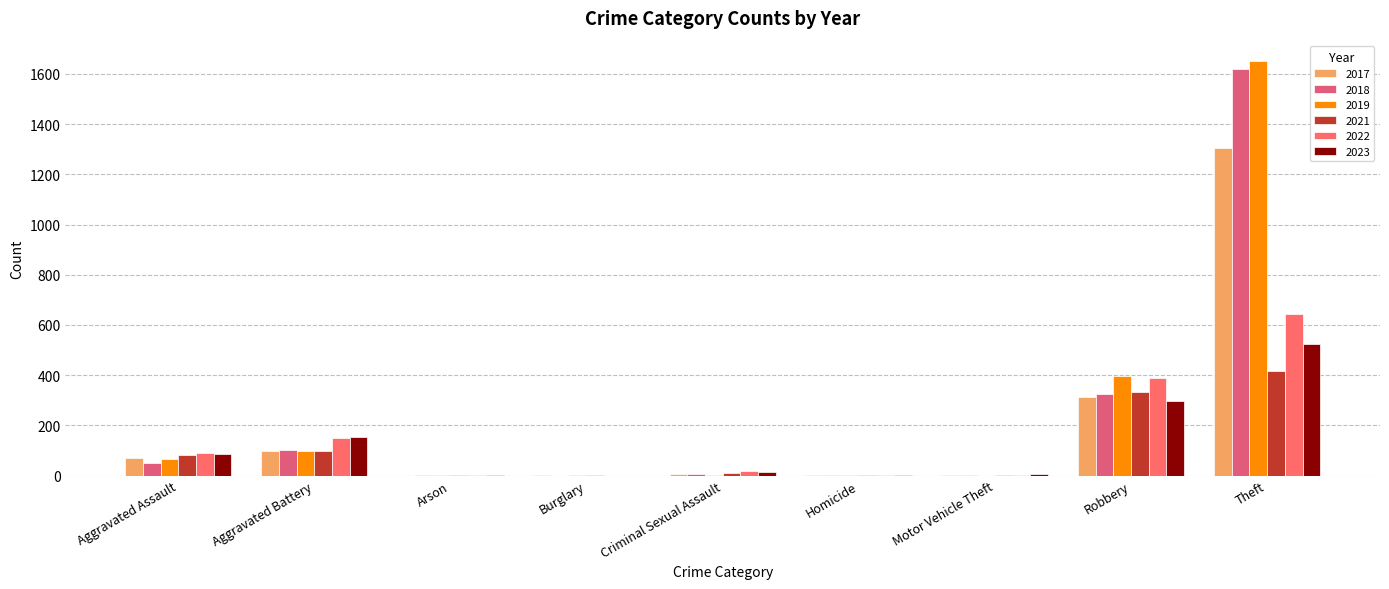

How many groups of bars are there?

9